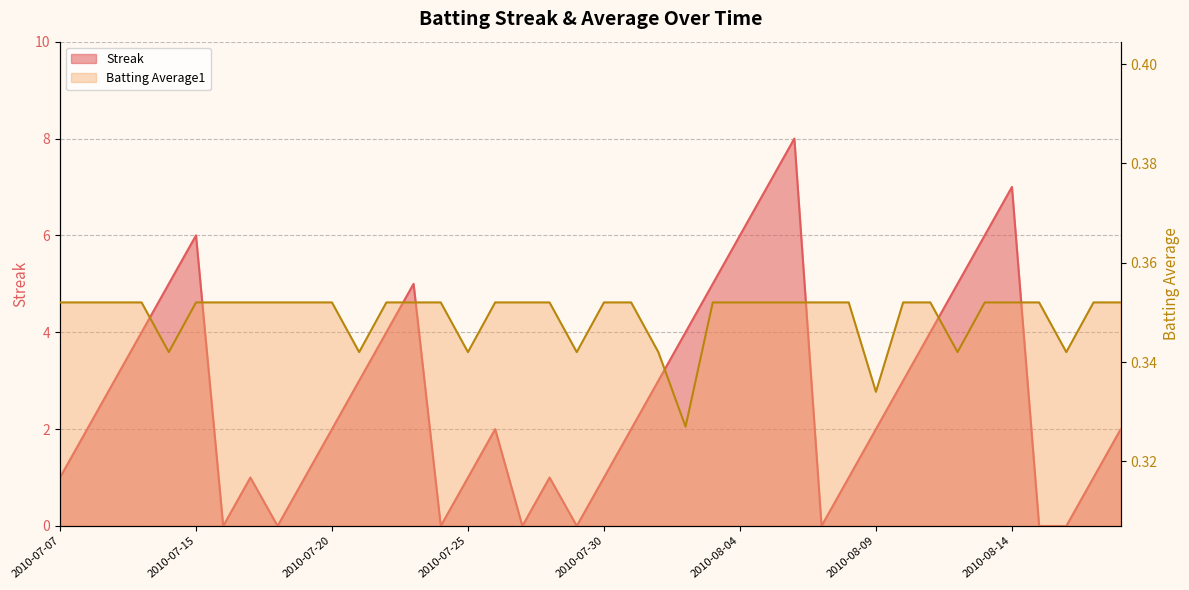

True or false: Batting Average1 and Streak cross at least once.

True